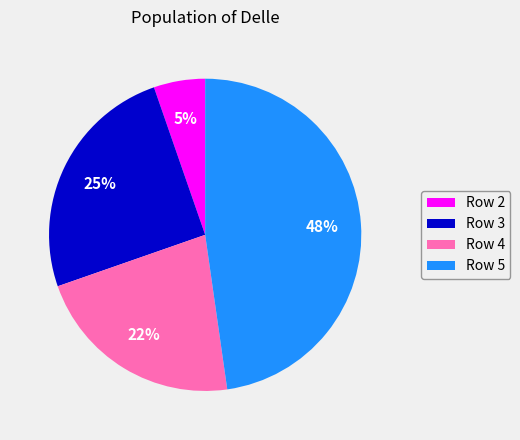

Approximately how many times larger is the value at Row 2 compared to Row 5?

0.1